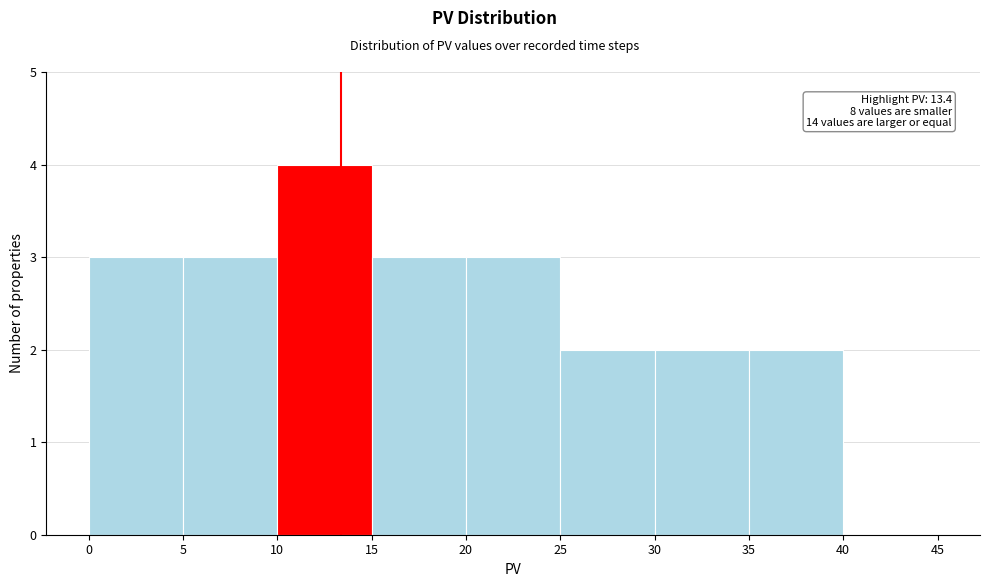

Over which range of the x-axis is the bar tallest?

10 to 15